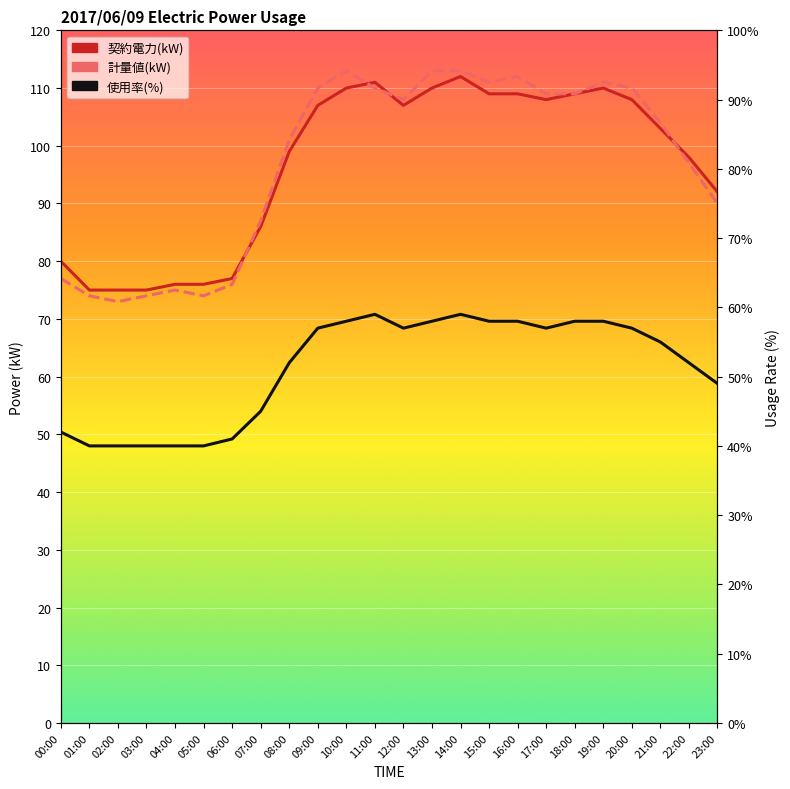

Reading left to right, extract all data points from this chart.

契約電力(kW): 00:00=80.0	01:00=75.0	02:00=75.0	03:00=75.0	04:00=76.0	05:00=76.0	06:00=77.0	07:00=86.0	08:00=99.0	09:00=107.0	10:00=110.0	11:00=111.0	12:00=107.0	13:00=110.0	14:00=112.0	15:00=109.0	16:00=109.0	17:00=108.0	18:00=109.0	19:00=110.0	20:00=108.0	21:00=103.0	22:00=98.0	23:00=92.0
計量値(kW): 00:00=77.0	01:00=74.0	02:00=73.0	03:00=74.0	04:00=75.0	05:00=74.0	06:00=76.0	07:00=87.0	08:00=101.0	09:00=110.0	10:00=113.0	11:00=110.0	12:00=108.0	13:00=113.0	14:00=113.0	15:00=111.0	16:00=112.0	17:00=109.0	18:00=109.0	19:00=111.0	20:00=110.0	21:00=104.0	22:00=97.0	23:00=90.0
使用率(%): 00:00=50.4	01:00=48.0	02:00=48.0	03:00=48.0	04:00=48.0	05:00=48.0	06:00=49.2	07:00=54.0	08:00=62.4	09:00=68.4	10:00=69.6	11:00=70.8	12:00=68.4	13:00=69.6	14:00=70.8	15:00=69.6	16:00=69.6	17:00=68.4	18:00=69.6	19:00=69.6	20:00=68.4	21:00=66.0	22:00=62.4	23:00=58.8